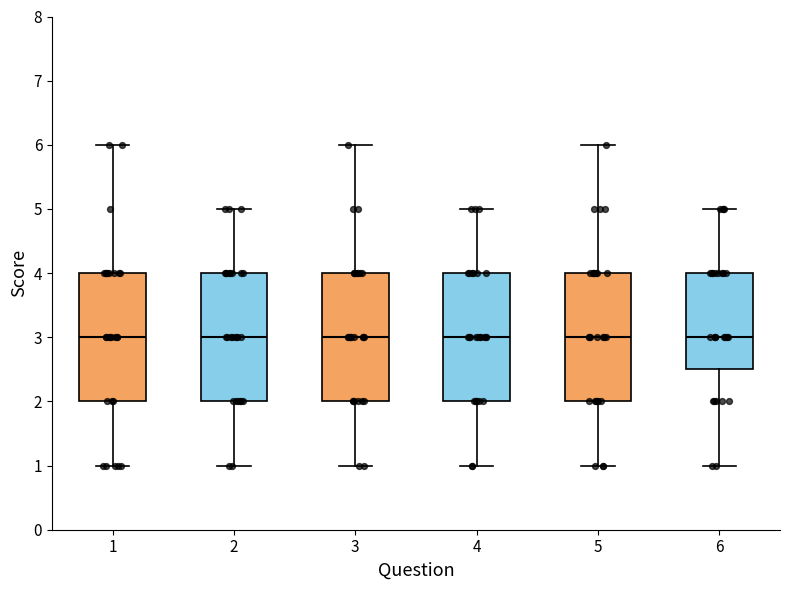

Reading left to right, transcribe this box plot: for each box, give where its median line is, the range the box spans, and where its two whiskers end, as read against the y-axis. The values are not printed on the chart, so give them approximately, as read against the axis.

1: median 3.0, box 2.0 to 4.0, whiskers 1.0 to 6.0
2: median 3.0, box 2.0 to 4.0, whiskers 1.0 to 5.0
3: median 3.0, box 2.0 to 4.0, whiskers 1.0 to 6.0
4: median 3.0, box 2.0 to 4.0, whiskers 1.0 to 5.0
5: median 3.0, box 2.0 to 4.0, whiskers 1.0 to 6.0
6: median 3.0, box 2.5 to 4.0, whiskers 1.0 to 5.0